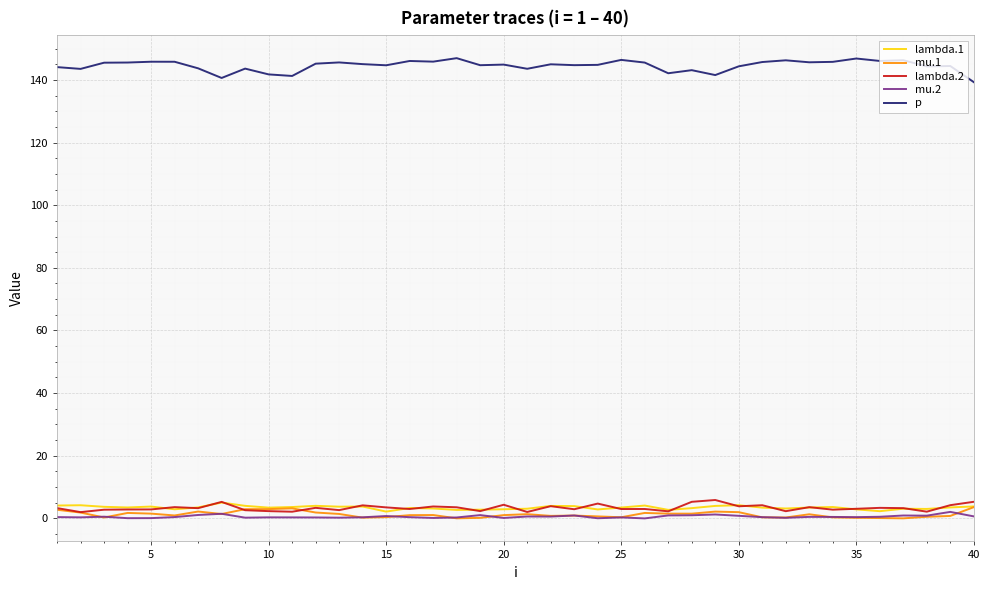

Which series has the widest spread of values?

p